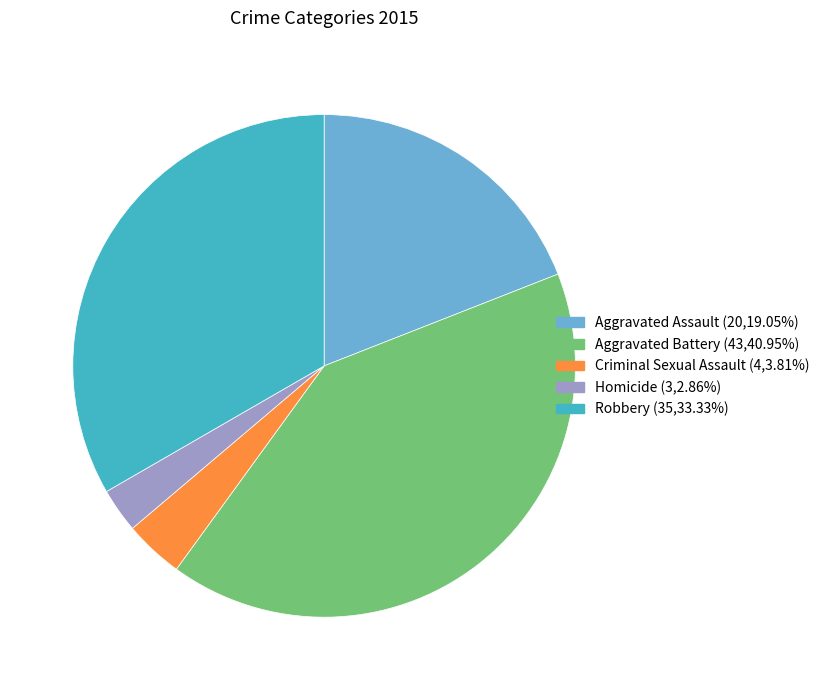

True or false: Homicide accounts for 3% of the total.

True